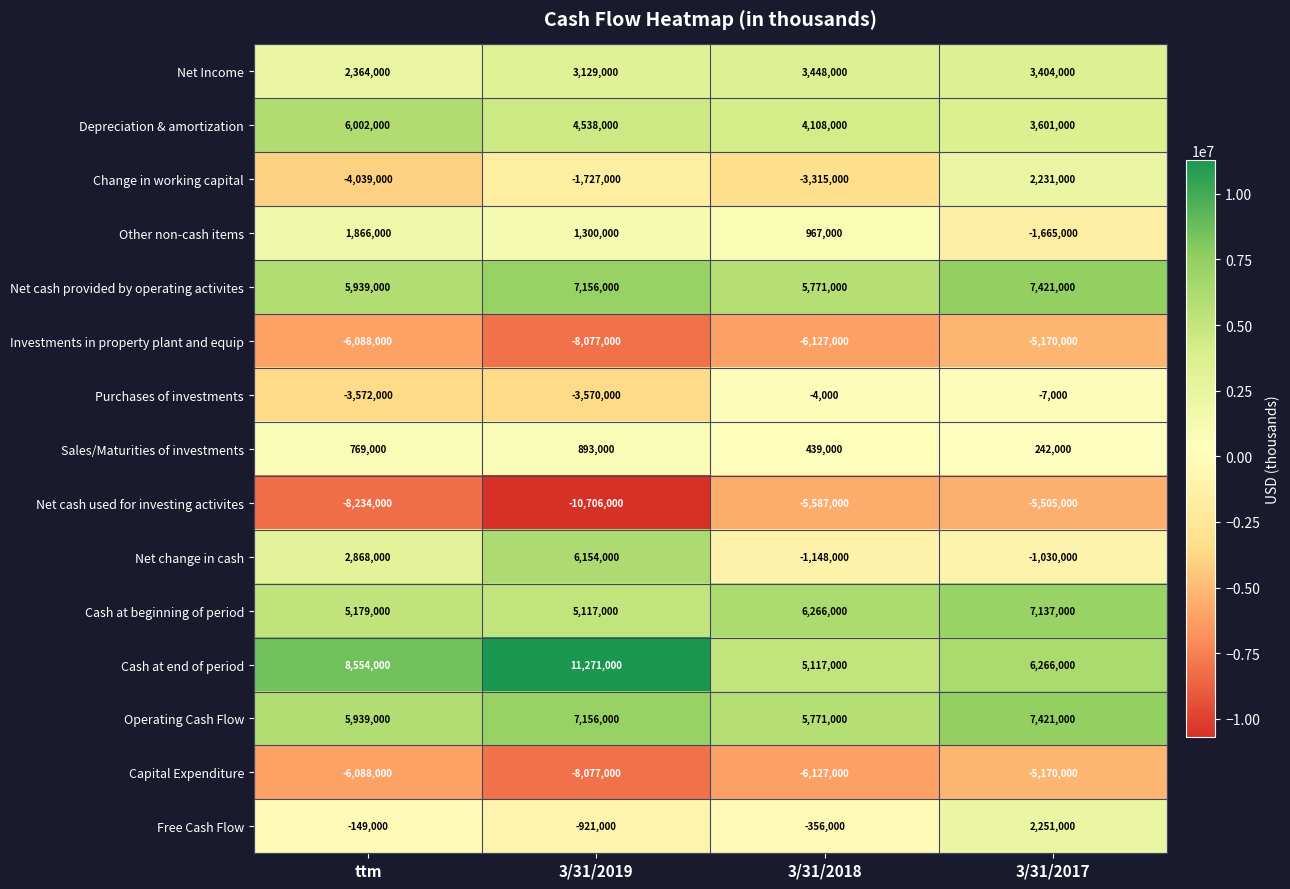

How many series are shown in this chart?

15